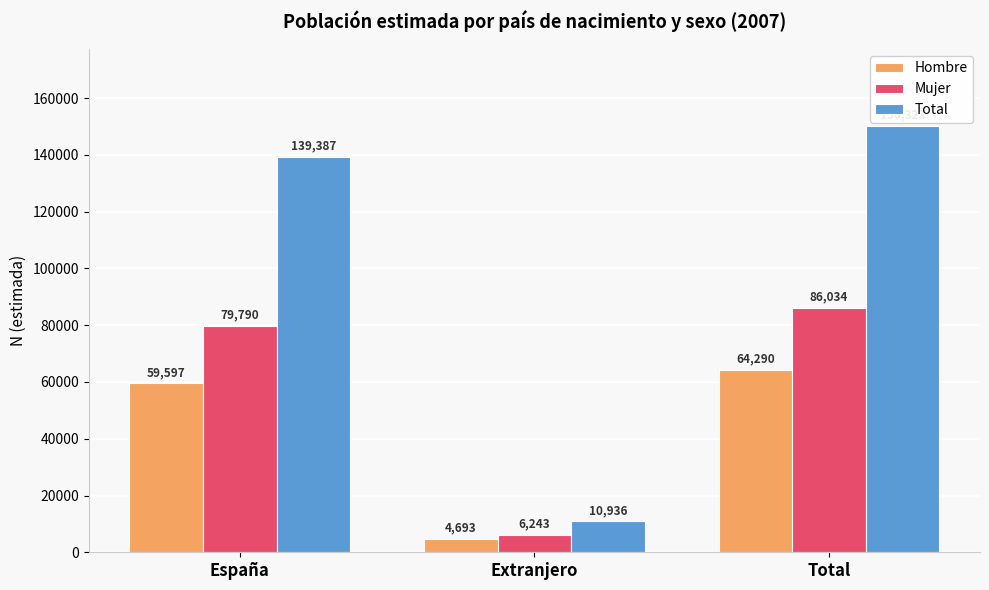

What is the label of the 1st bar from the right?

Total